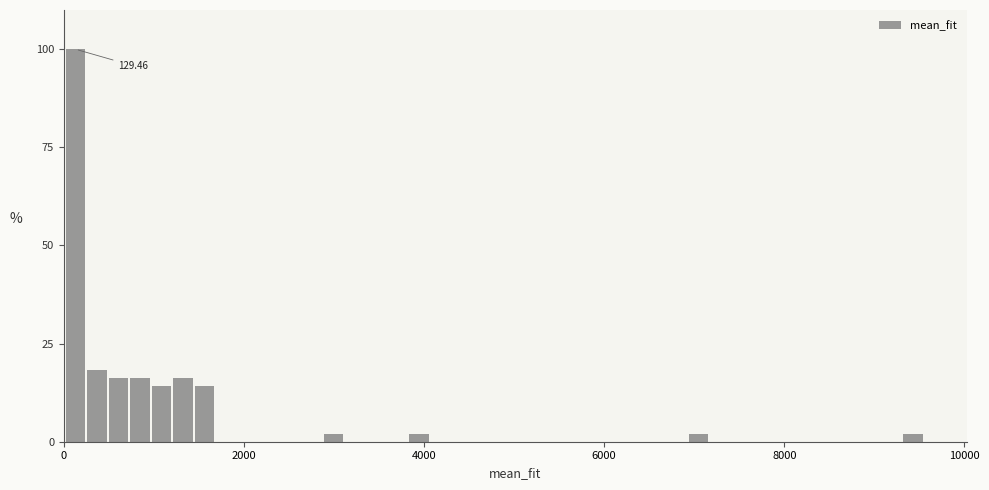

Read against the x-axis, roughly where is the centre of the tallest bar?

200